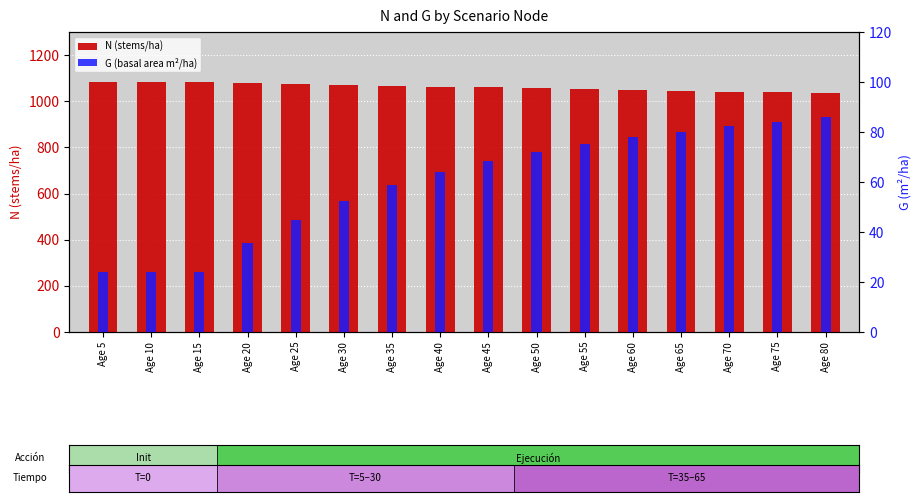

The value of N (stems/ha) at Age 80 is 1034.8. True or false?

True